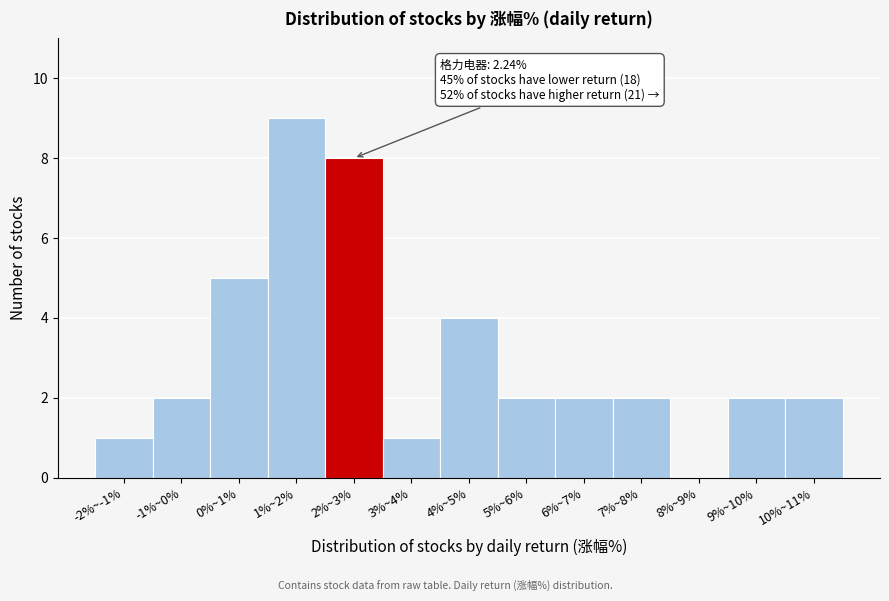

Reading left to right, extract all data points from this chart.

-2%~-1%=1	-1%~0%=2	0%~1%=5	1%~2%=9	2%~3%=8	3%~4%=1	4%~5%=4	5%~6%=2	6%~7%=2	7%~8%=2	8%~9%=0	9%~10%=2	10%~11%=2